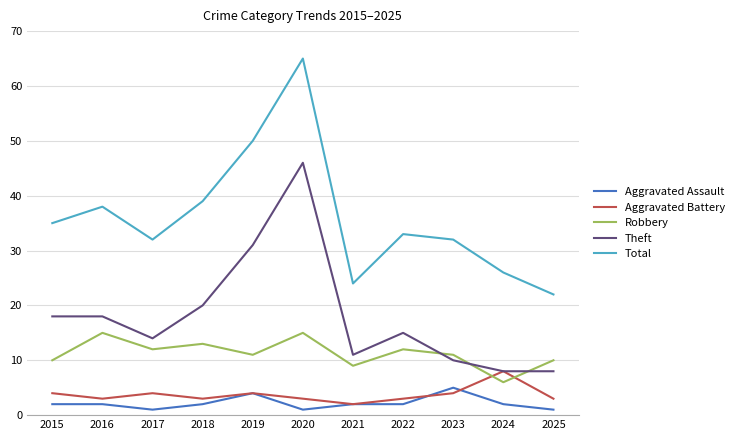

Which category has the highest value across all series?

2020